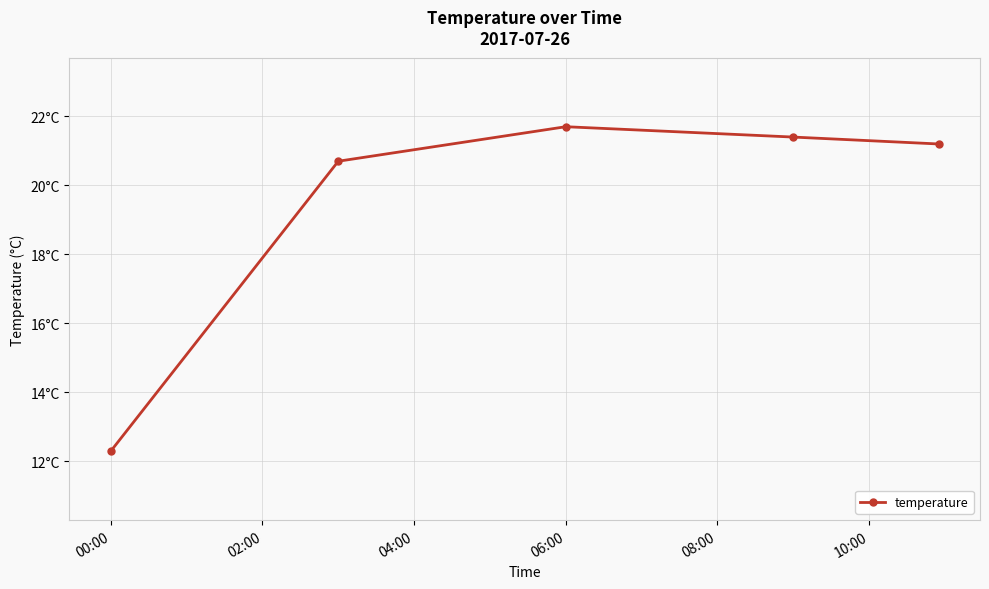

Count the number of values greater than 21.

3